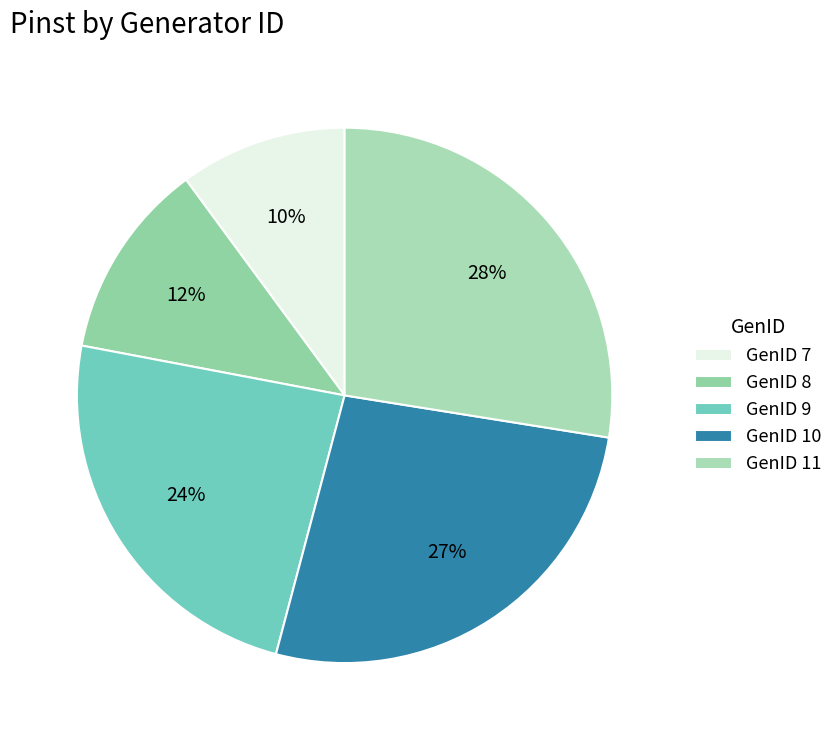

Which category has the biggest portion of the pie?

GenID 11